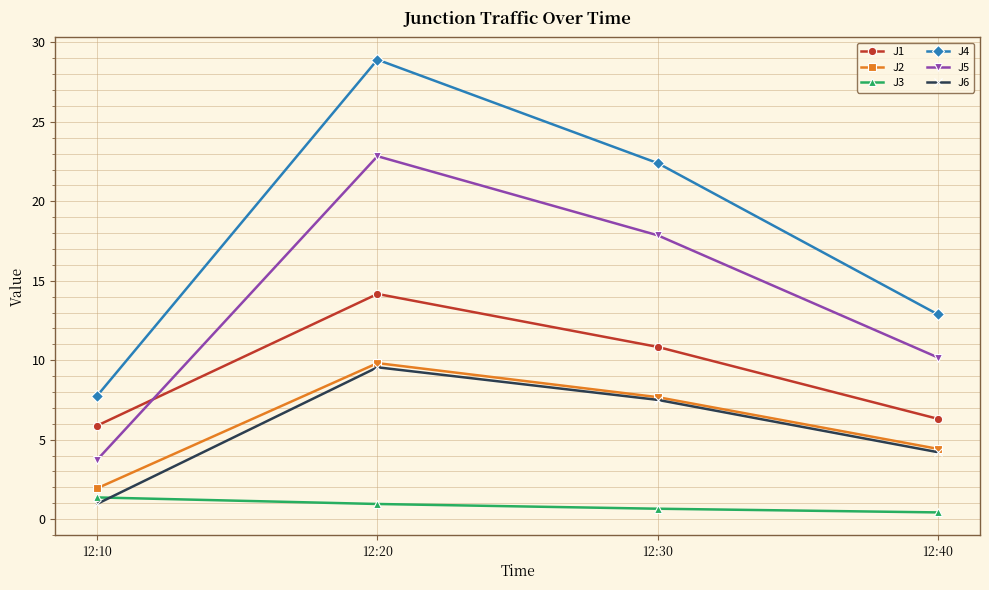

True or false: J2 and J1 intersect in this chart.

False